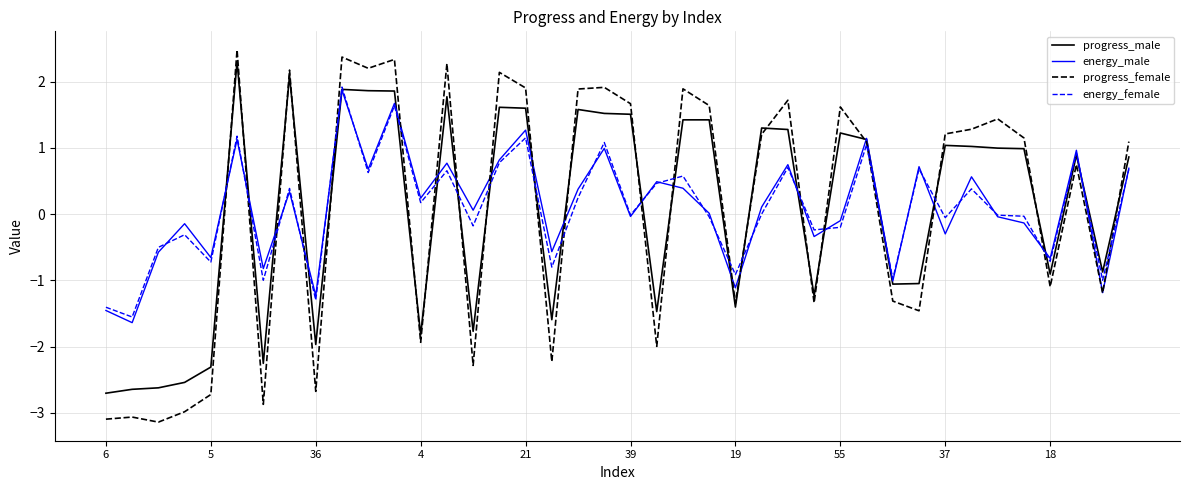

Which series has the largest range (max minus min)?

progress_female